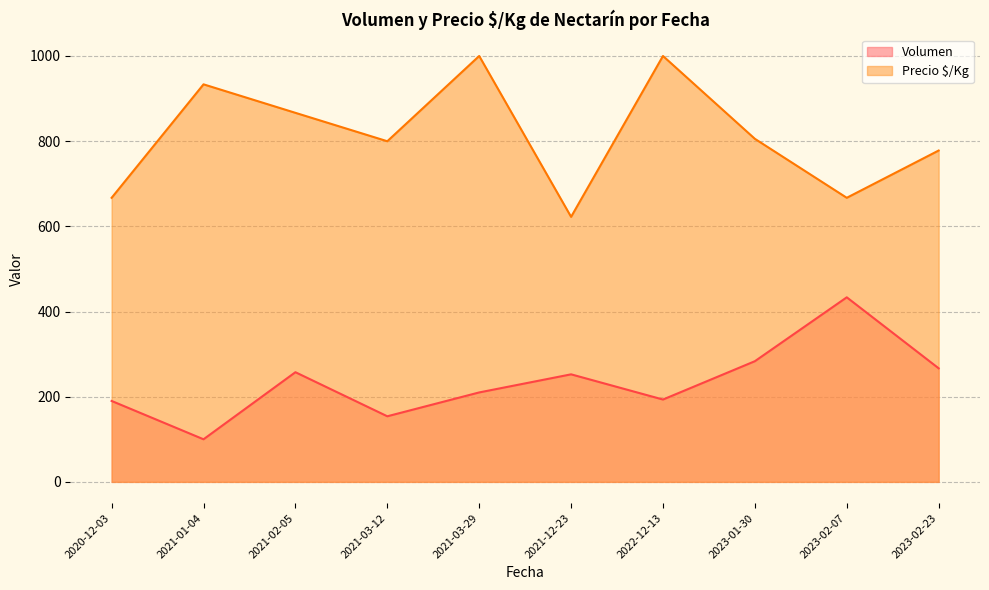

Is it true that Volumen equals 210.0 at 2021-03-29?

True